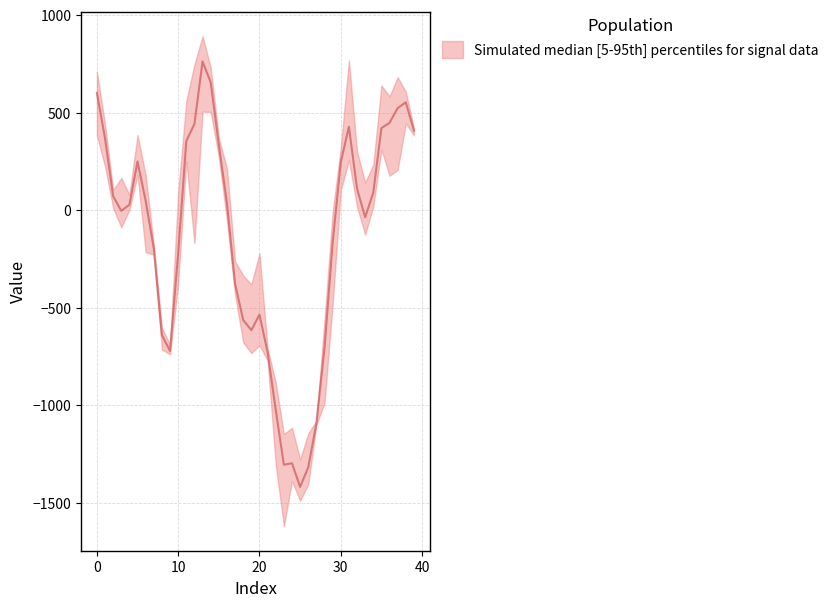

At which category does the chart reach its peak across all series?

13